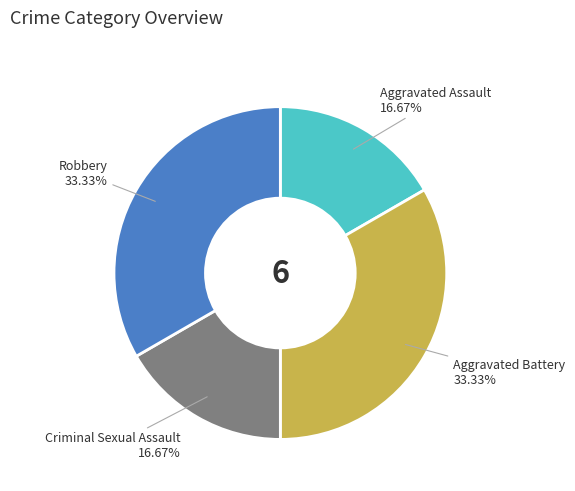

Approximately how many times larger is the value at Robbery compared to Aggravated Assault?

2.0